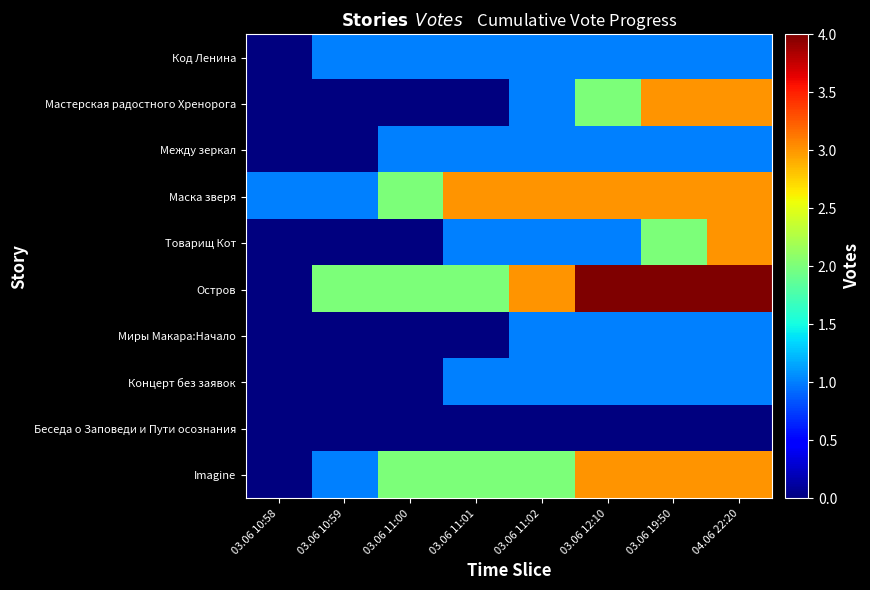

Reading left to right, extract all data points from this chart.

Код Ленина: 03.06 10:58=0	03.06 10:59=1	03.06 11:00=1	03.06 11:01=1	03.06 11:02=1	03.06 12:10=1	03.06 19:50=1	04.06 22:20=1
Мастерская радостного Хренорога: 03.06 10:58=0	03.06 10:59=0	03.06 11:00=0	03.06 11:01=0	03.06 11:02=1	03.06 12:10=2	03.06 19:50=3	04.06 22:20=3
Между зеркал: 03.06 10:58=0	03.06 10:59=0	03.06 11:00=1	03.06 11:01=1	03.06 11:02=1	03.06 12:10=1	03.06 19:50=1	04.06 22:20=1
Маска зверя: 03.06 10:58=1	03.06 10:59=1	03.06 11:00=2	03.06 11:01=3	03.06 11:02=3	03.06 12:10=3	03.06 19:50=3	04.06 22:20=3
Товарищ Кот: 03.06 10:58=0	03.06 10:59=0	03.06 11:00=0	03.06 11:01=1	03.06 11:02=1	03.06 12:10=1	03.06 19:50=2	04.06 22:20=3
Остров: 03.06 10:58=0	03.06 10:59=2	03.06 11:00=2	03.06 11:01=2	03.06 11:02=3	03.06 12:10=4	03.06 19:50=4	04.06 22:20=4
Миры Макара:Начало: 03.06 10:58=0	03.06 10:59=0	03.06 11:00=0	03.06 11:01=0	03.06 11:02=1	03.06 12:10=1	03.06 19:50=1	04.06 22:20=1
Концерт без заявок: 03.06 10:58=0	03.06 10:59=0	03.06 11:00=0	03.06 11:01=1	03.06 11:02=1	03.06 12:10=1	03.06 19:50=1	04.06 22:20=1
Беседа о Заповеди и Пути осознания: 03.06 10:58=0	03.06 10:59=0	03.06 11:00=0	03.06 11:01=0	03.06 11:02=0	03.06 12:10=0	03.06 19:50=0	04.06 22:20=0
Imagine: 03.06 10:58=0	03.06 10:59=1	03.06 11:00=2	03.06 11:01=2	03.06 11:02=2	03.06 12:10=3	03.06 19:50=3	04.06 22:20=3